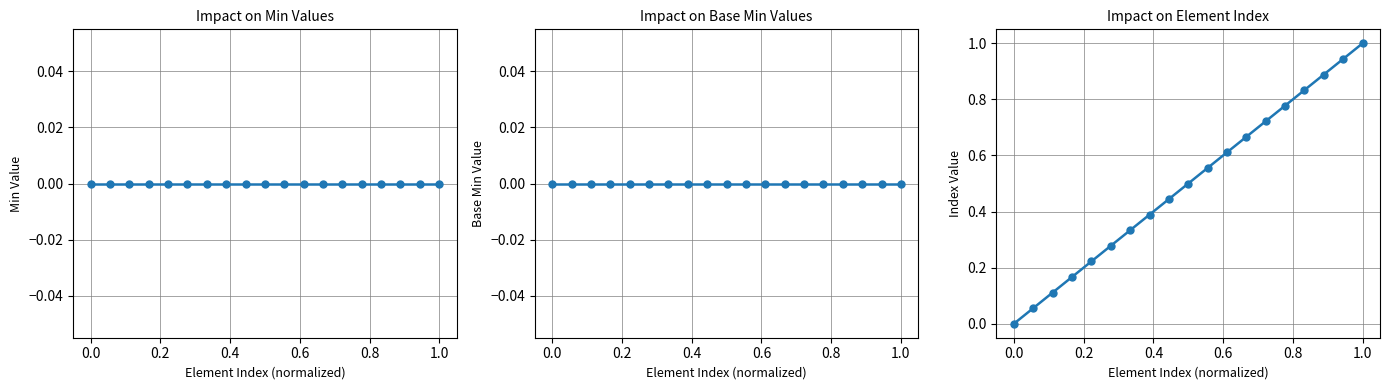

True or false: Element Index has more than 1 interior local peaks.

False